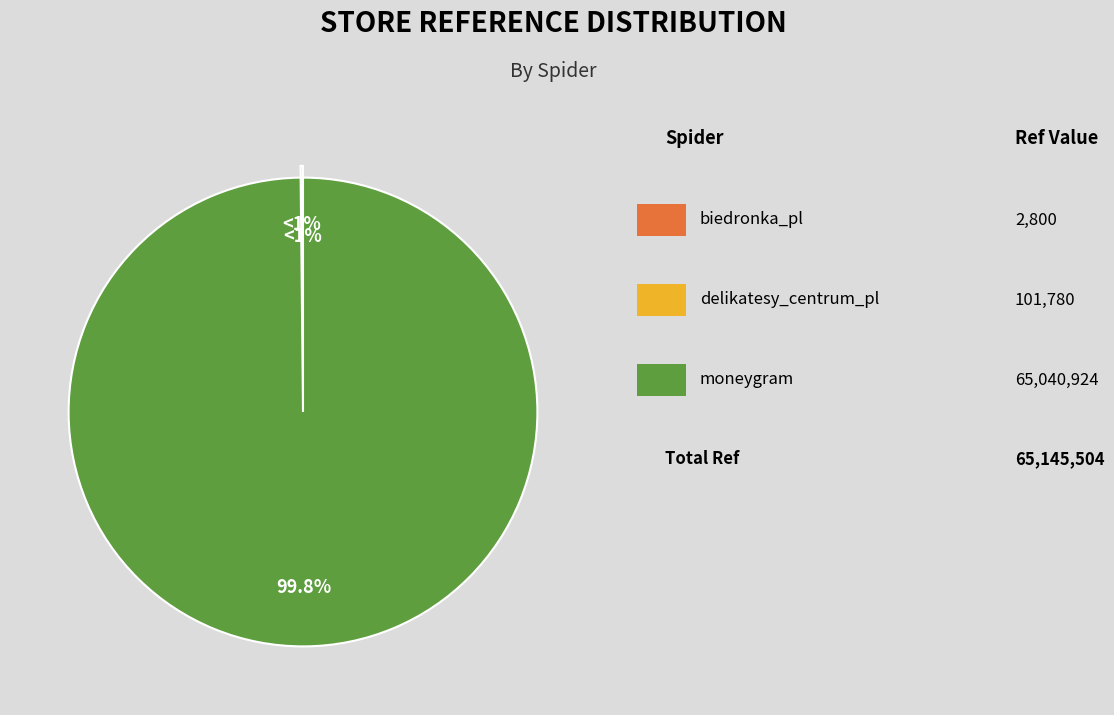

What is the smallest slice in the pie chart?

biedronka_pl